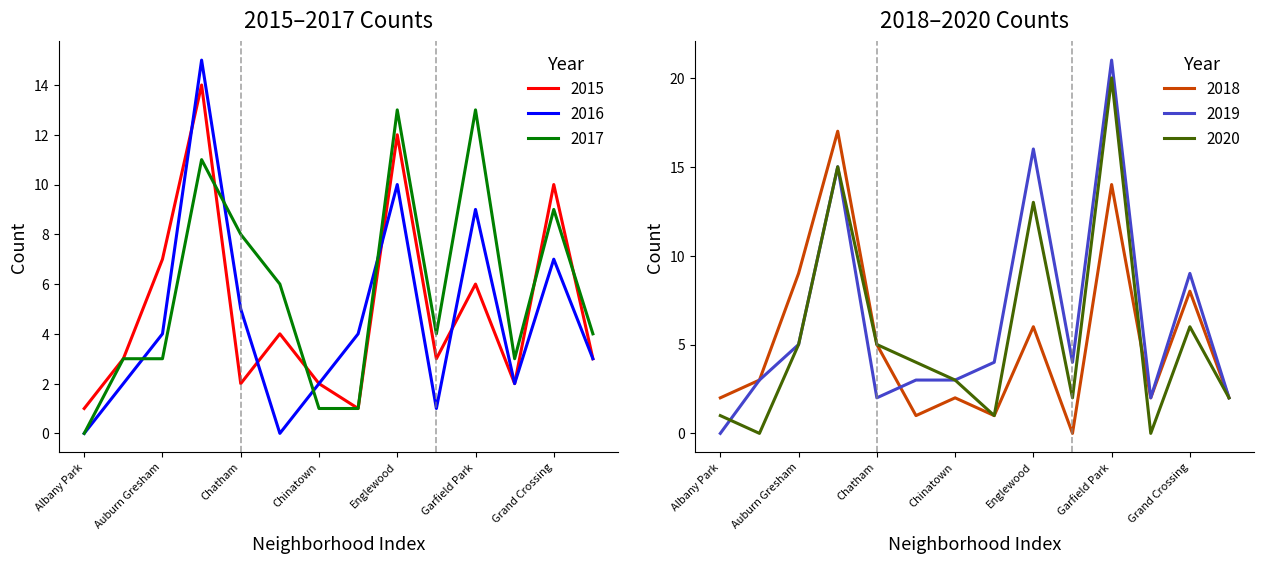

True or false: 2016 has a value of 8 at Albany Park.

False